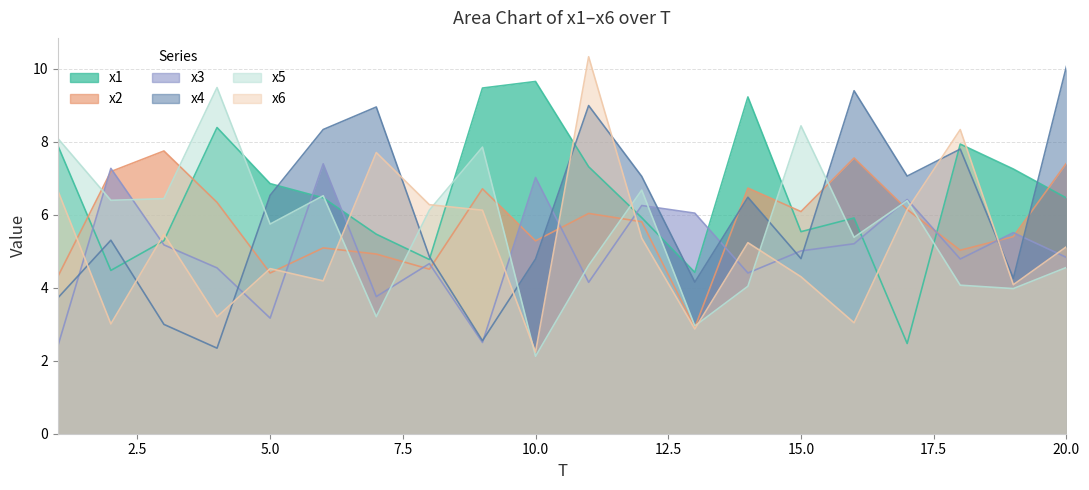

True or false: x3 has a value of 2.9 at 8.

False